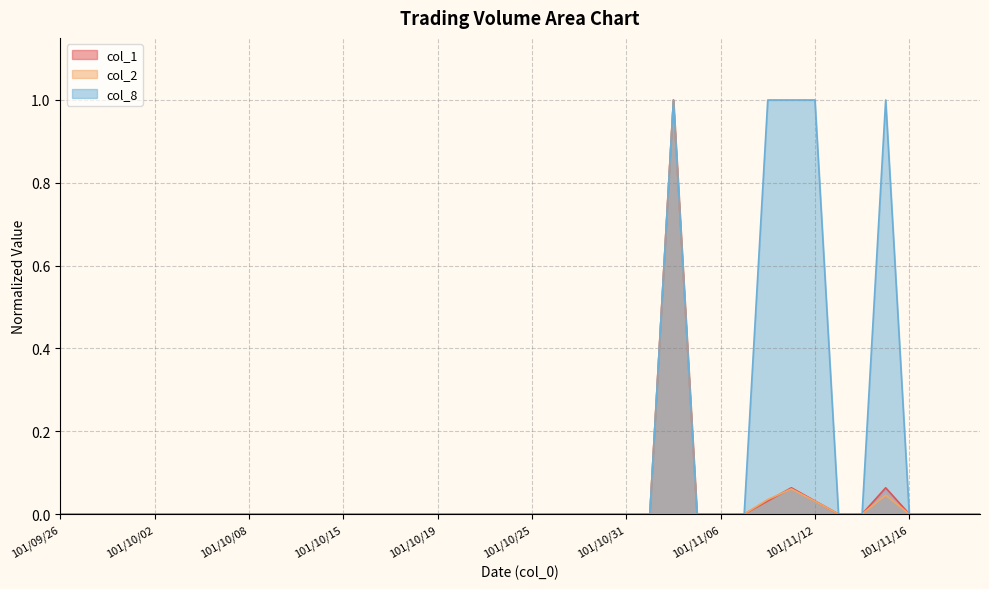

Count the number of data series in this chart.

3